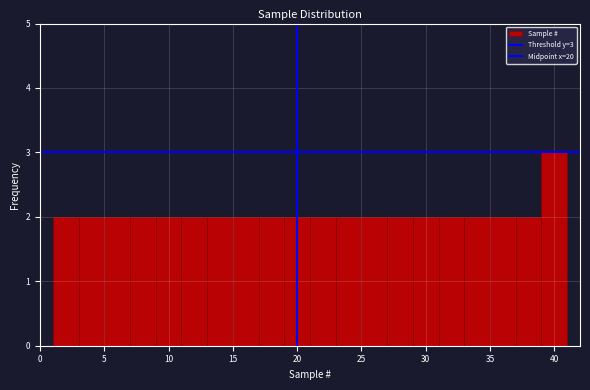

Over which range of the x-axis is the bar tallest?

39 to 41